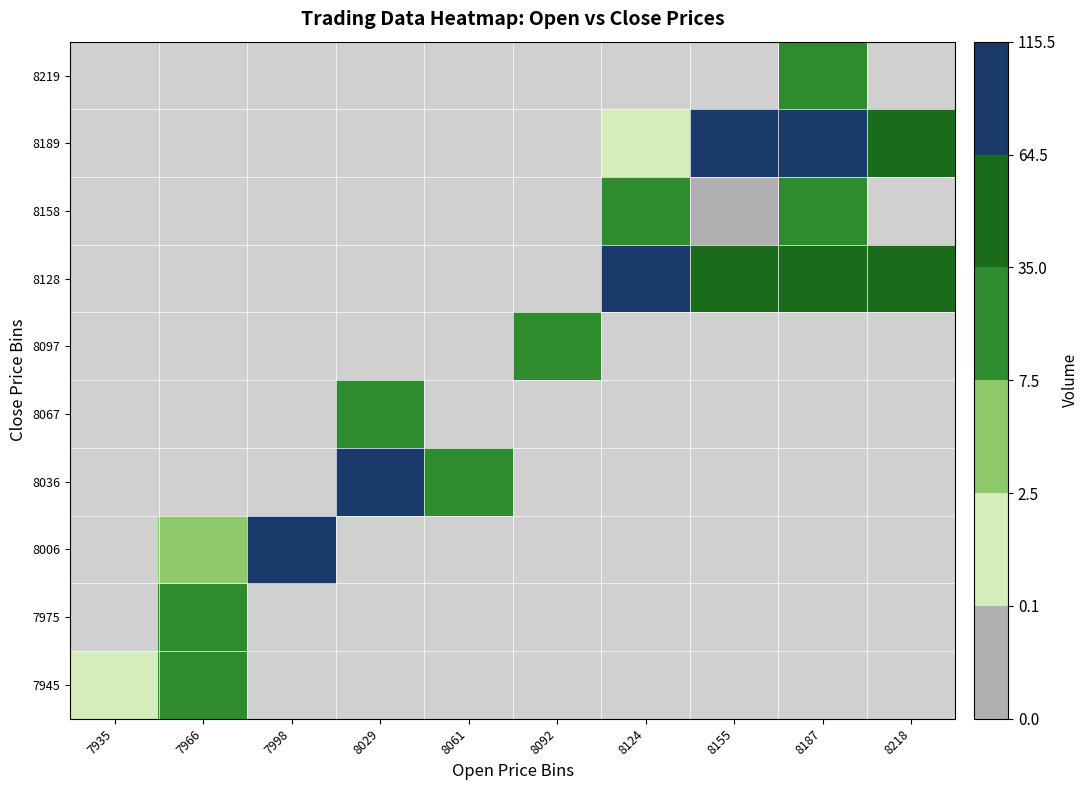

What is the smallest value displayed?

1.0